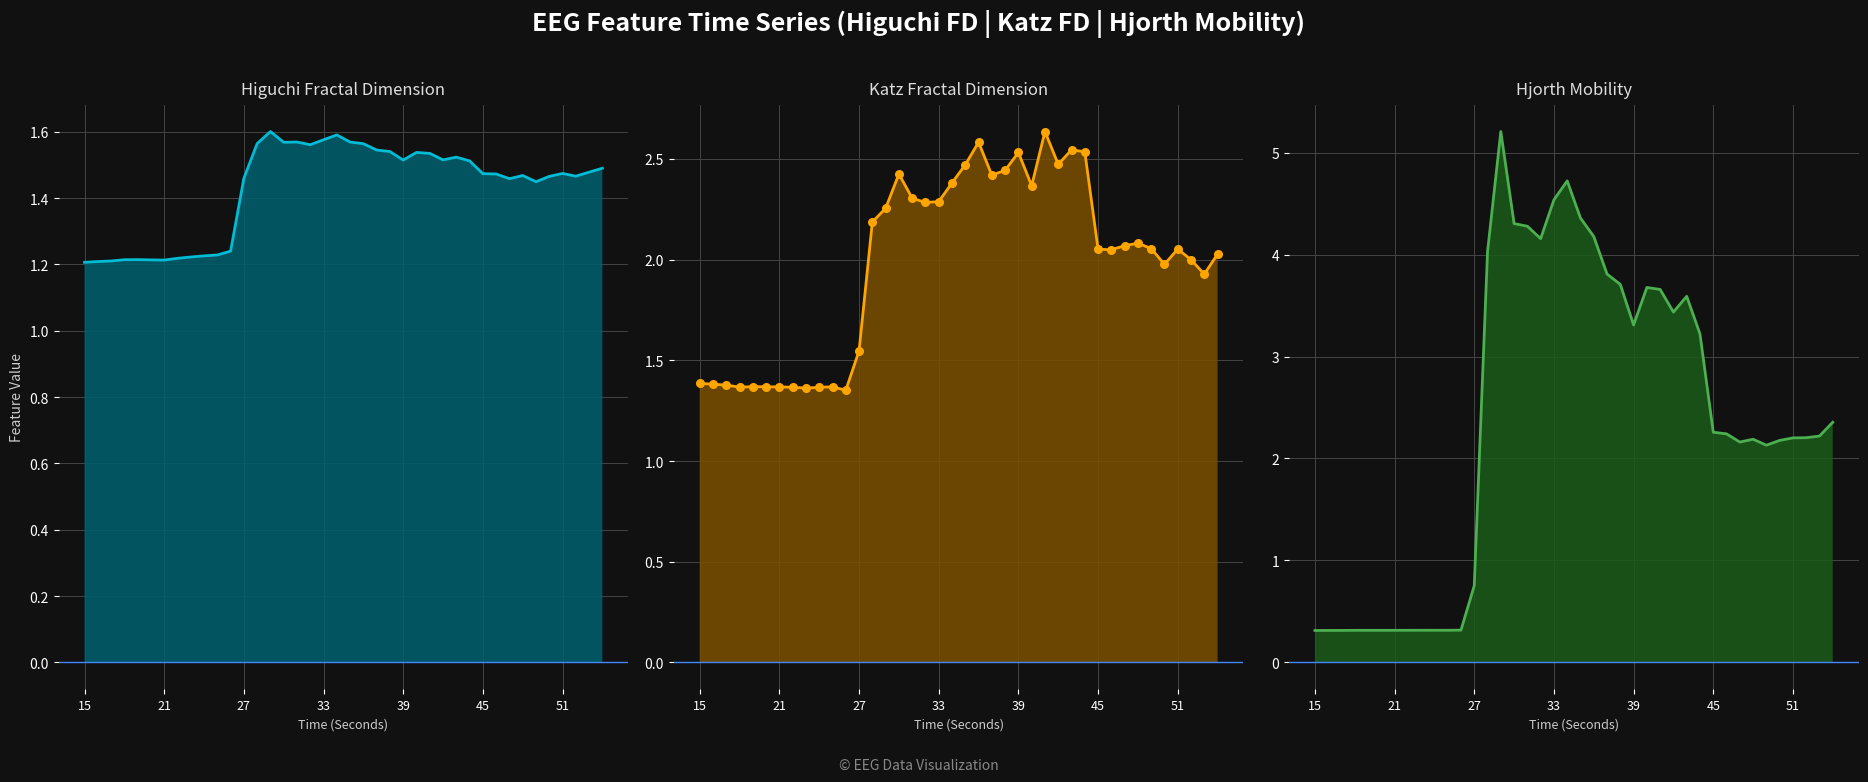

Which series reaches the minimum Y coordinate?

hjorthMobility_EEG_line